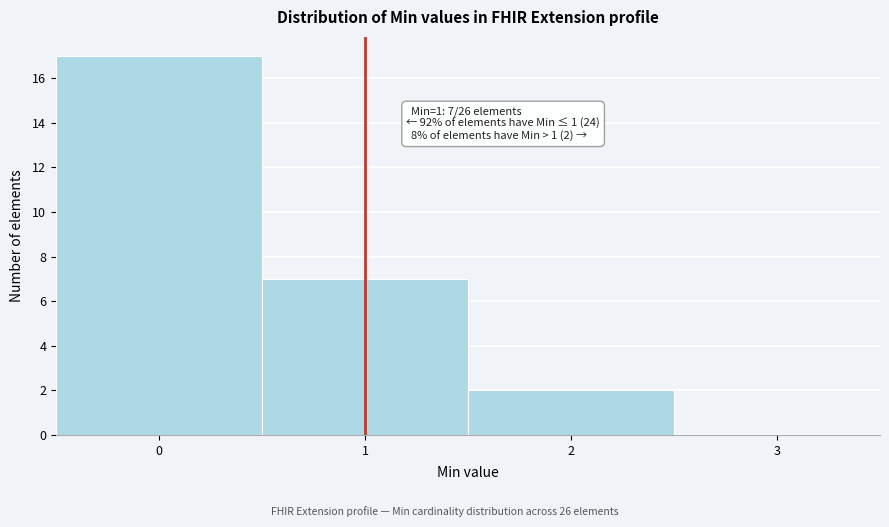

Over which range of the x-axis is the bar tallest?

-0.5 to 0.5